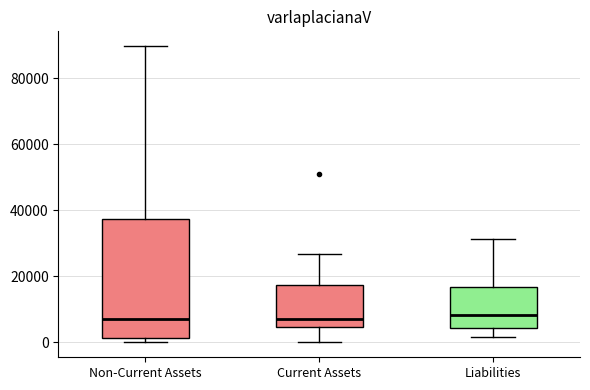

Which box is the tallest, from its lower edge to its upper edge?

Non-Current Assets